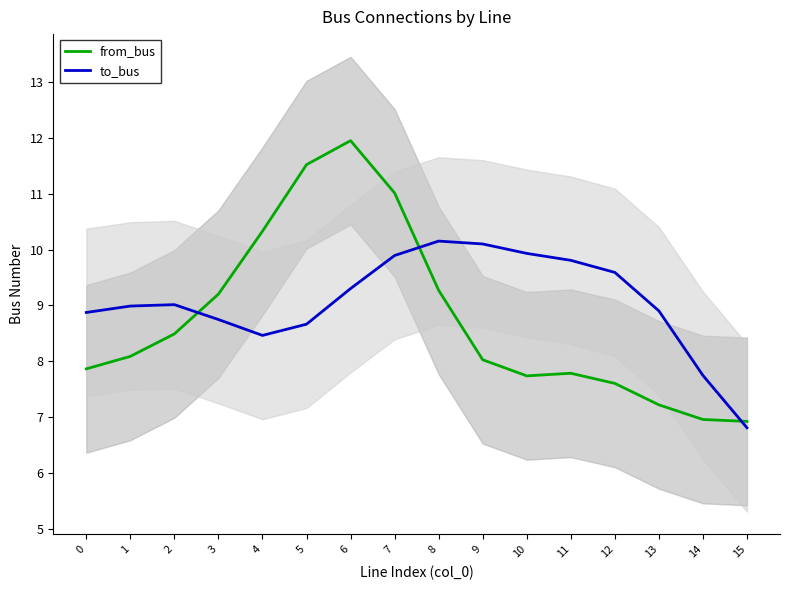

What is the difference between the maximum and minimum values in the from_bus series?

5.0